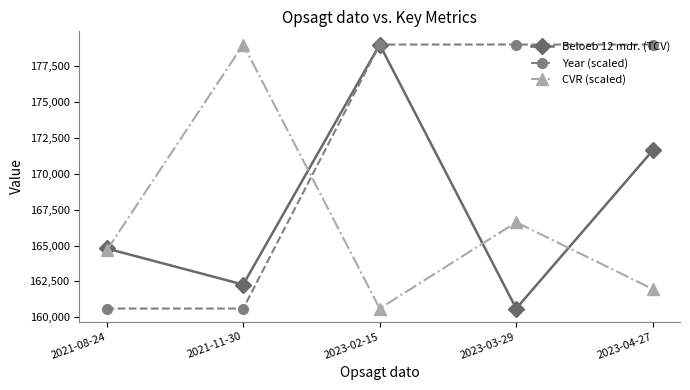

What is the value of the Year (scaled) point at the 3rd from the left?

179010.0